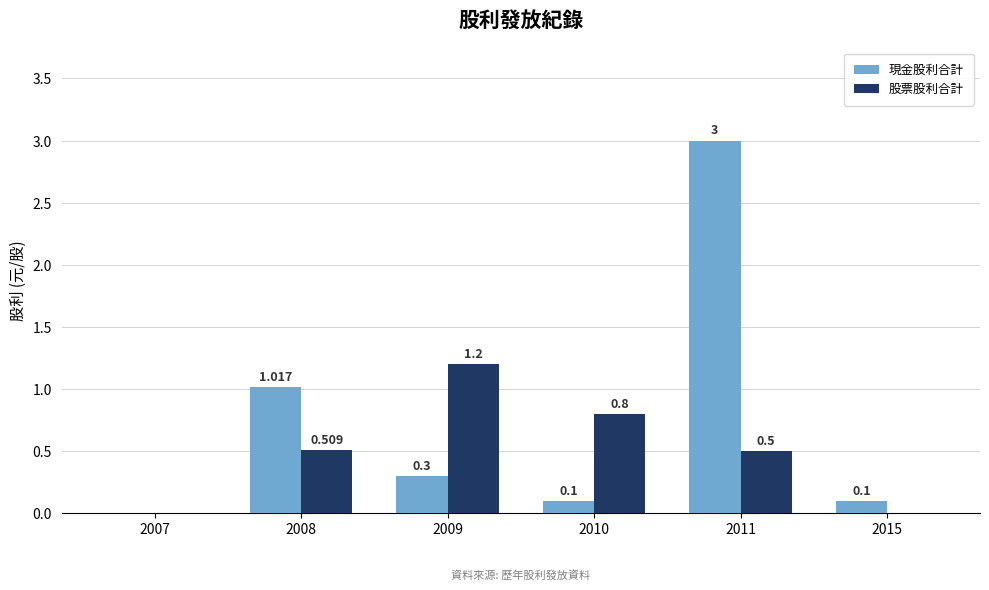

Which series changed the most between 2009 and 2011?

現金股利合計